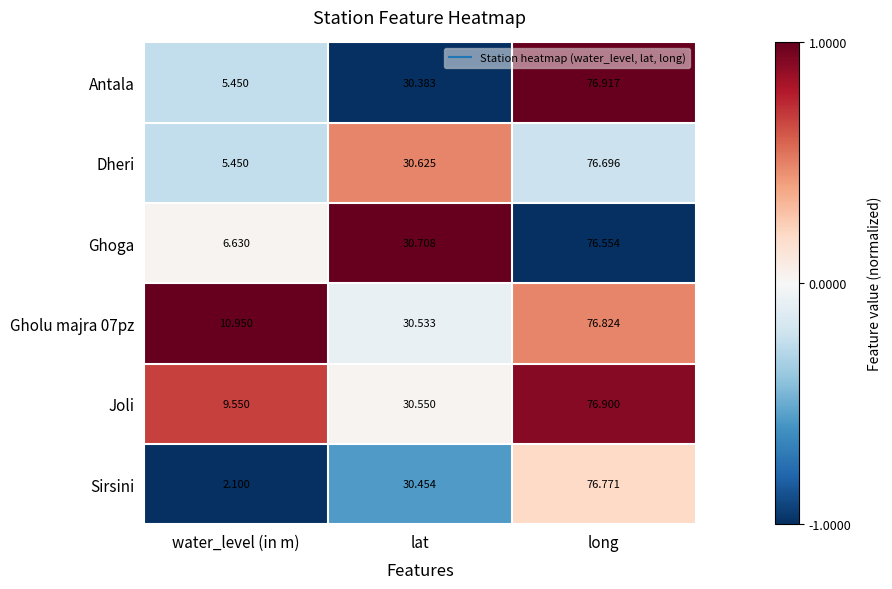

At which label does Gholu majra 07pz first exceed 30?

lat